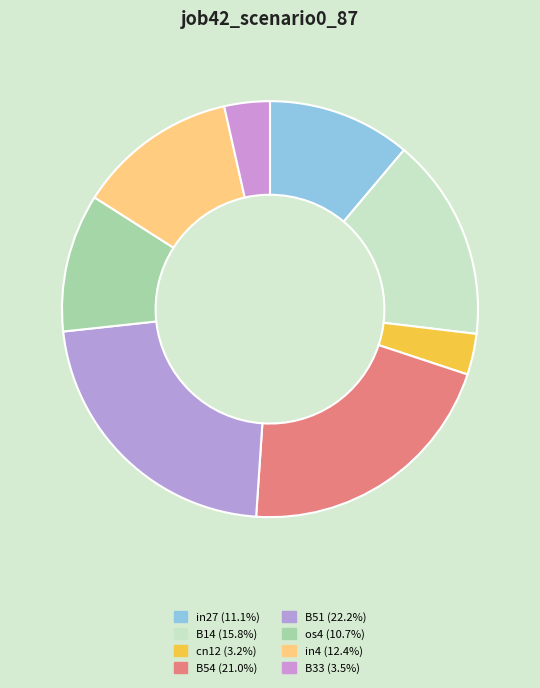

To the nearest percent, what portion does B54 represent?

21%